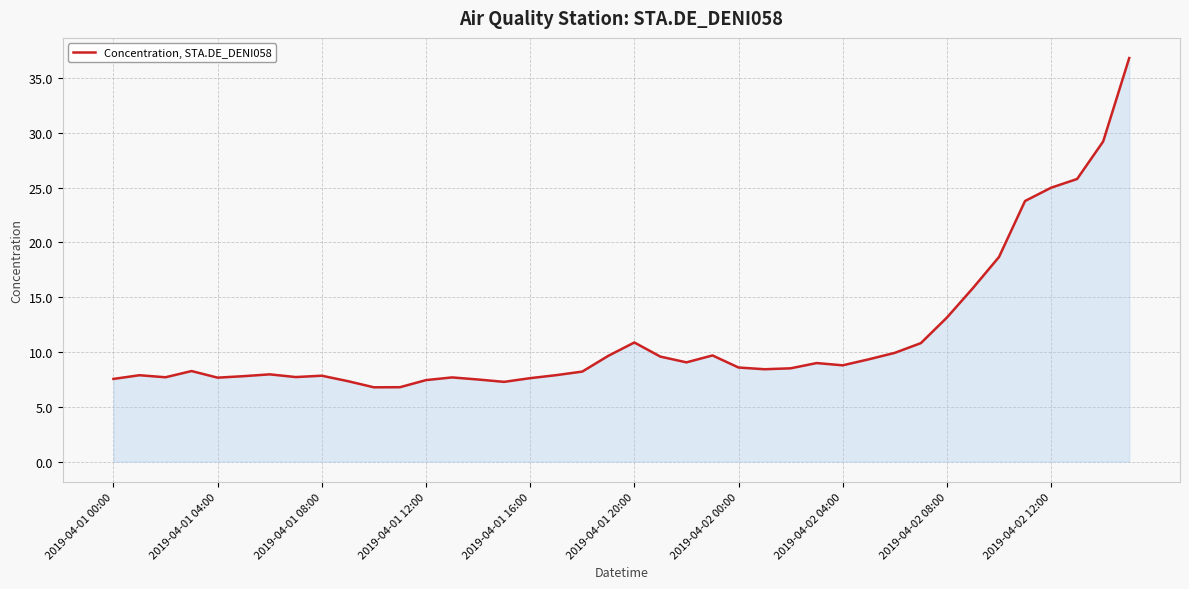

What is the greatest value displayed?

36.8